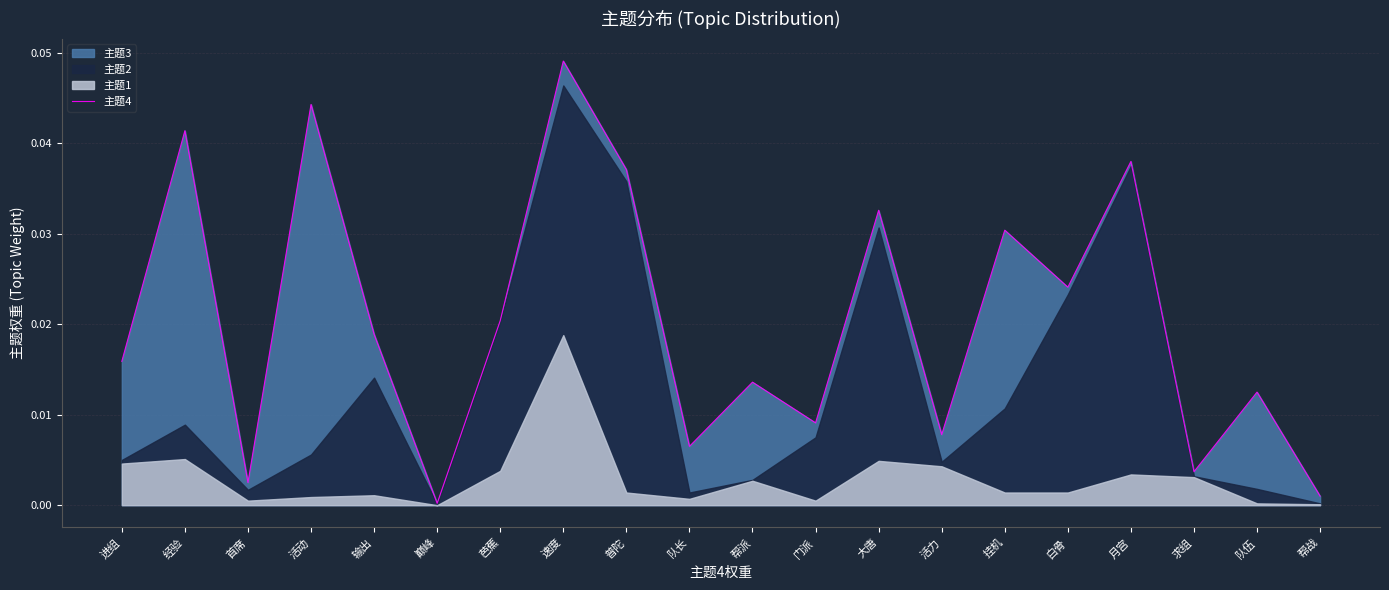

List the labels in order of value, smallest first.

巅峰, 帮战, 首席, 求组, 队长, 活力, 门派, 队伍, 帮派, 进组, 输出, 芭蕉, 白骨, 挂机, 大唐, 普陀, 月宫, 经验, 活动, 速度